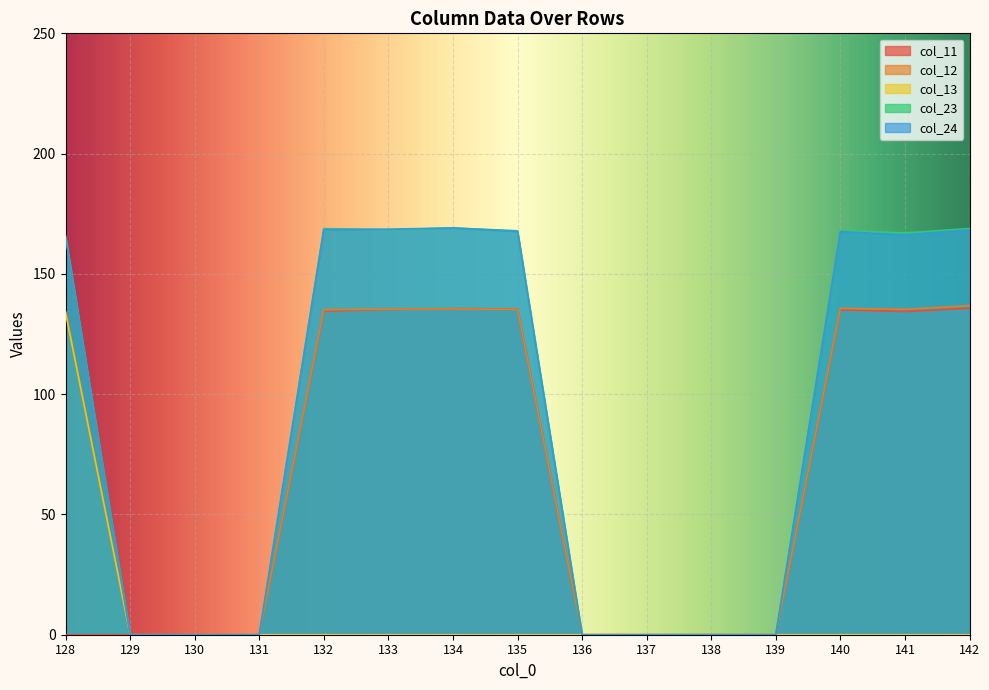

True or false: col_24 has more than 0 points higher than both neighbors.

True